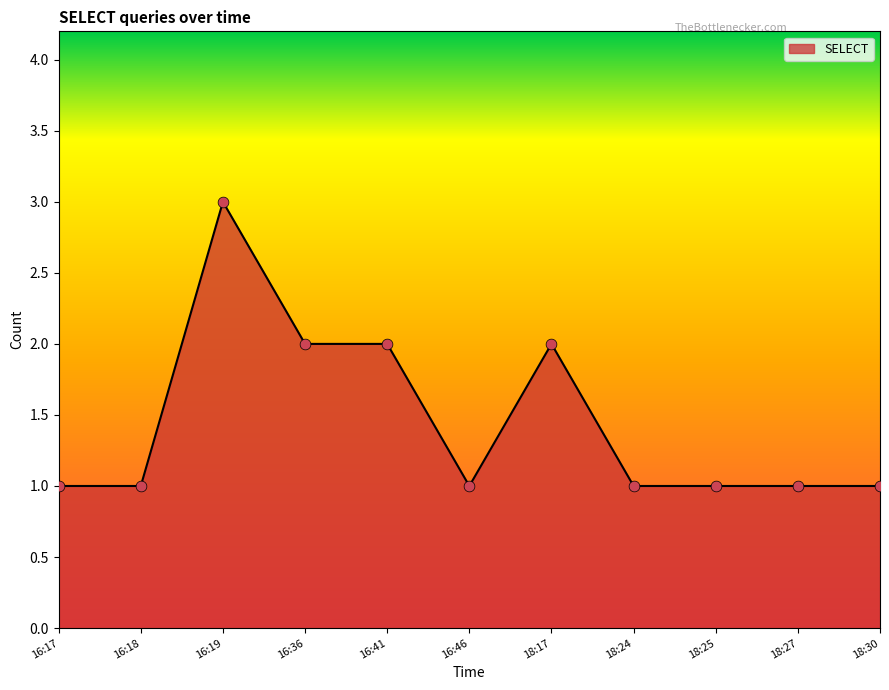

What is the ratio of the value at 16:36 to the value at 18:30?

2.0